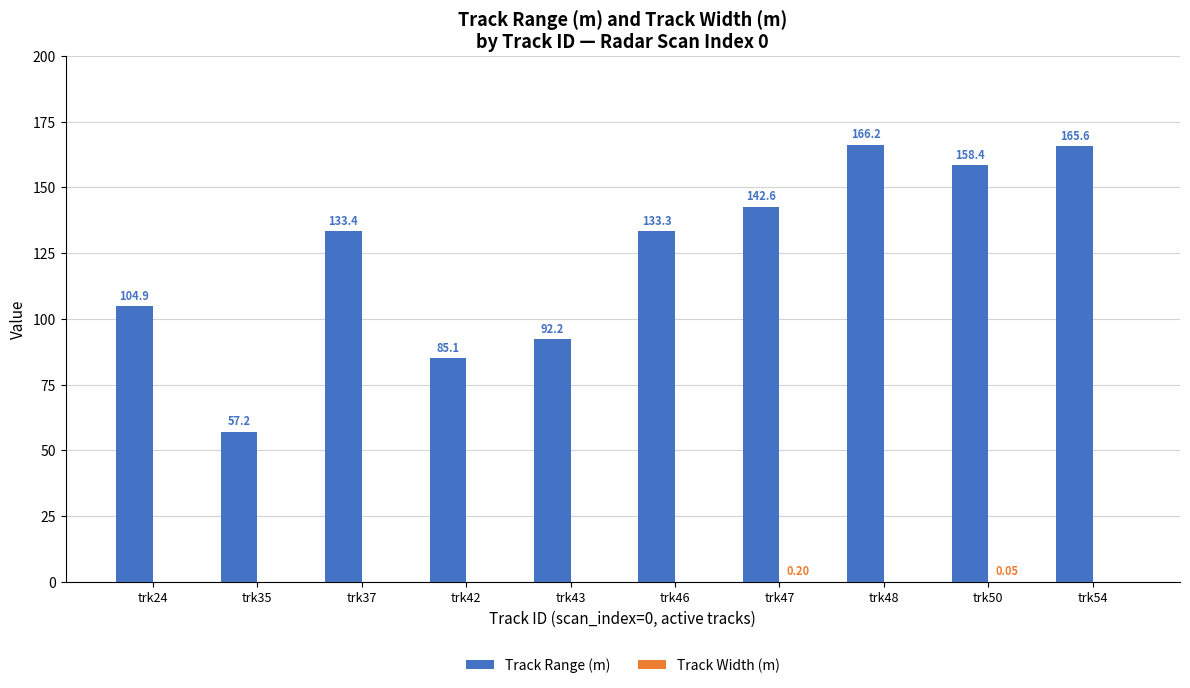

At which category is the sum across all series the highest?

trk48